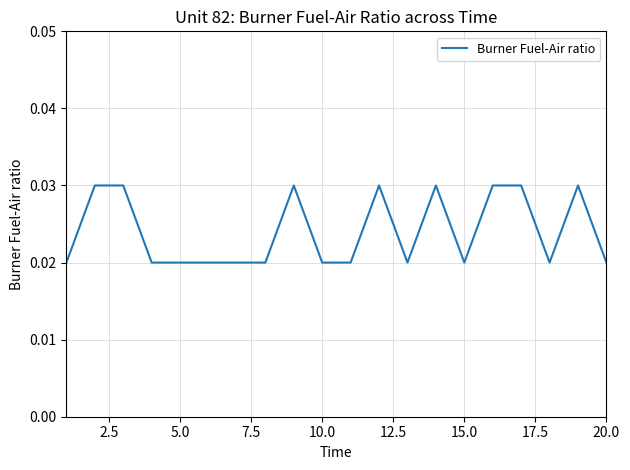

What is the sum of all values?

0.5